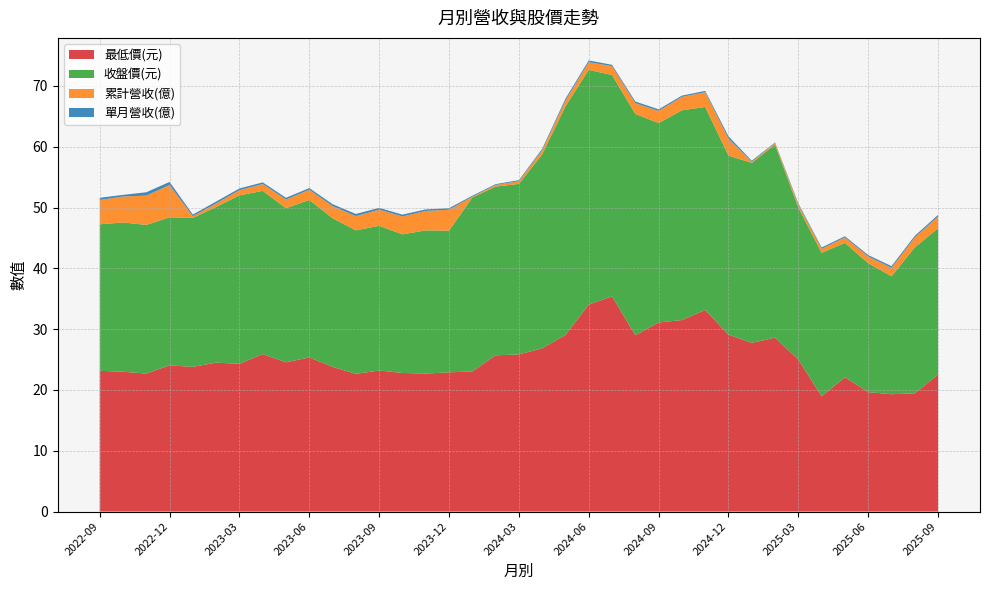

Reading left to right, transcribe all the data shown in this chart.

單月營收(億): 2022-09=0.4	2022-10=0.3	2022-11=0.5	2022-12=0.5	2023-01=0.3	2023-02=0.3	2023-03=0.3	2023-04=0.3	2023-05=0.3	2023-06=0.3	2023-07=0.3	2023-08=0.4	2023-09=0.3	2023-10=0.3	2023-11=0.3	2023-12=0.2	2024-01=0.1	2024-02=0.1	2024-03=0.2	2024-04=0.2	2024-05=0.3	2024-06=0.3	2024-07=0.2	2024-08=0.3	2024-09=0.3	2024-10=0.2	2024-11=0.2	2024-12=0.4	2025-01=0.2	2025-02=0.1	2025-03=0.2	2025-04=0.2	2025-05=0.2	2025-06=0.2	2025-07=0.3	2025-08=0.3	2025-09=0.3
累計營收(億): 2022-09=4.0	2022-10=4.3	2022-11=4.8	2022-12=5.3	2023-01=0.3	2023-02=0.6	2023-03=0.9	2023-04=1.1	2023-05=1.4	2023-06=1.7	2023-07=2.0	2023-08=2.4	2023-09=2.6	2023-10=3.0	2023-11=3.2	2023-12=3.5	2024-01=0.1	2024-02=0.3	2024-03=0.4	2024-04=0.7	2024-05=1.0	2024-06=1.3	2024-07=1.5	2024-08=1.8	2024-09=2.0	2024-10=2.2	2024-11=2.4	2024-12=2.8	2025-01=0.2	2025-02=0.3	2025-03=0.5	2025-04=0.7	2025-05=0.9	2025-06=1.1	2025-07=1.4	2025-08=1.6	2025-09=1.9
收盤價(元): 2022-09=24.1	2022-10=24.6	2022-11=24.4	2022-12=24.4	2023-01=24.5	2023-02=25.6	2023-03=27.7	2023-04=26.9	2023-05=25.4	2023-06=25.9	2023-07=24.4	2023-08=23.6	2023-09=23.8	2023-10=22.8	2023-11=23.6	2023-12=23.3	2024-01=28.6	2024-02=27.8	2024-03=28.1	2024-04=31.9	2024-05=37.6	2024-06=38.6	2024-07=36.4	2024-08=36.4	2024-09=32.8	2024-10=34.5	2024-11=33.4	2024-12=29.4	2025-01=29.6	2025-02=31.8	2025-03=25.0	2025-04=23.6	2025-05=22.1	2025-06=21.2	2025-07=19.4	2025-08=24.0	2025-09=24.1
最低價(元): 2022-09=23.1	2022-10=23.0	2022-11=22.7	2022-12=24.1	2023-01=23.8	2023-02=24.5	2023-03=24.3	2023-04=25.9	2023-05=24.6	2023-06=25.4	2023-07=23.8	2023-08=22.6	2023-09=23.2	2023-10=22.8	2023-11=22.7	2023-12=22.9	2024-01=23.1	2024-02=25.7	2024-03=25.9	2024-04=26.9	2024-05=29.1	2024-06=34.0	2024-07=35.4	2024-08=29.0	2024-09=31.1	2024-10=31.5	2024-11=33.1	2024-12=29.1	2025-01=27.8	2025-02=28.6	2025-03=25.0	2025-04=18.9	2025-05=22.1	2025-06=19.6	2025-07=19.3	2025-08=19.4	2025-09=22.6